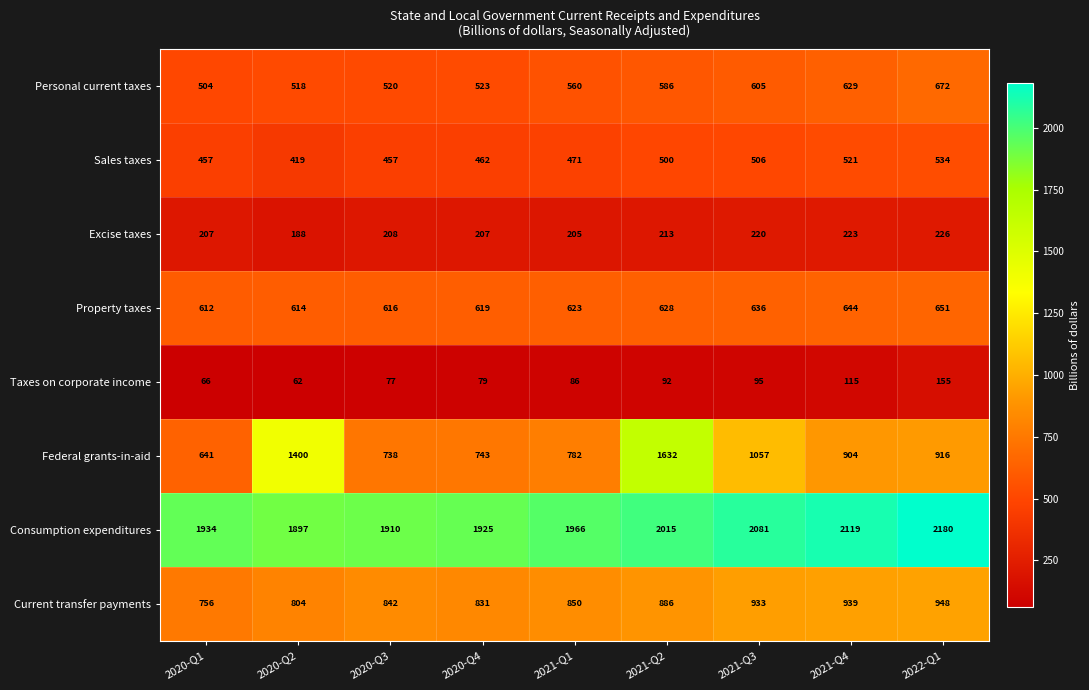

The Taxes on corporate income series shows 25 at 2021-Q3. True or false?

False